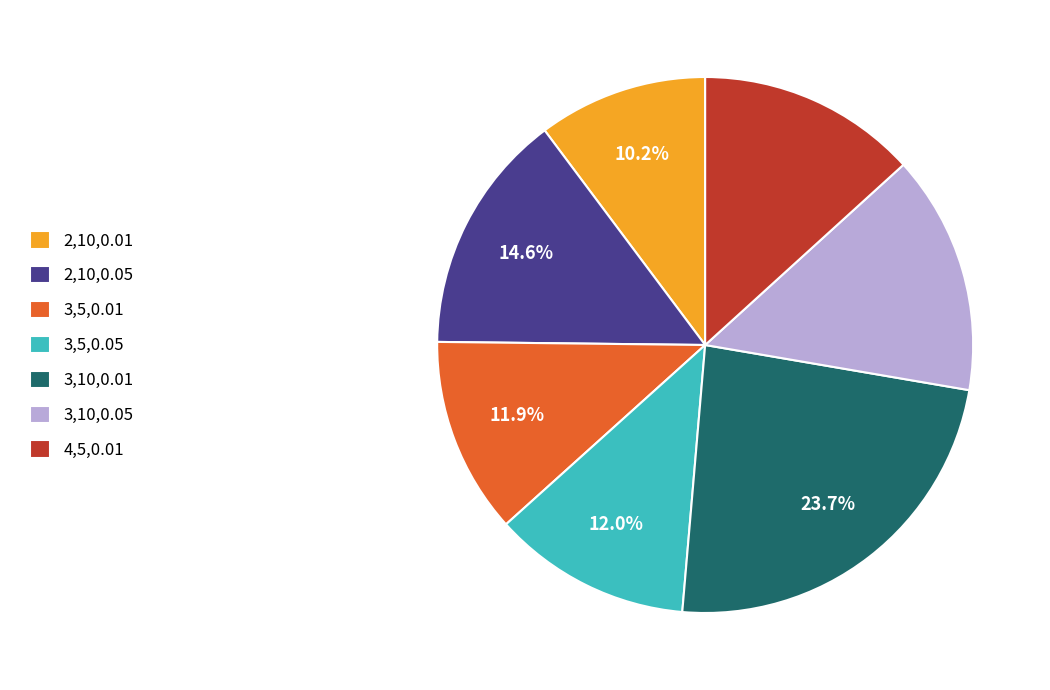

What is the ratio of the value at 3,10,0.01 to the value at 3,5,0.05?

2.0